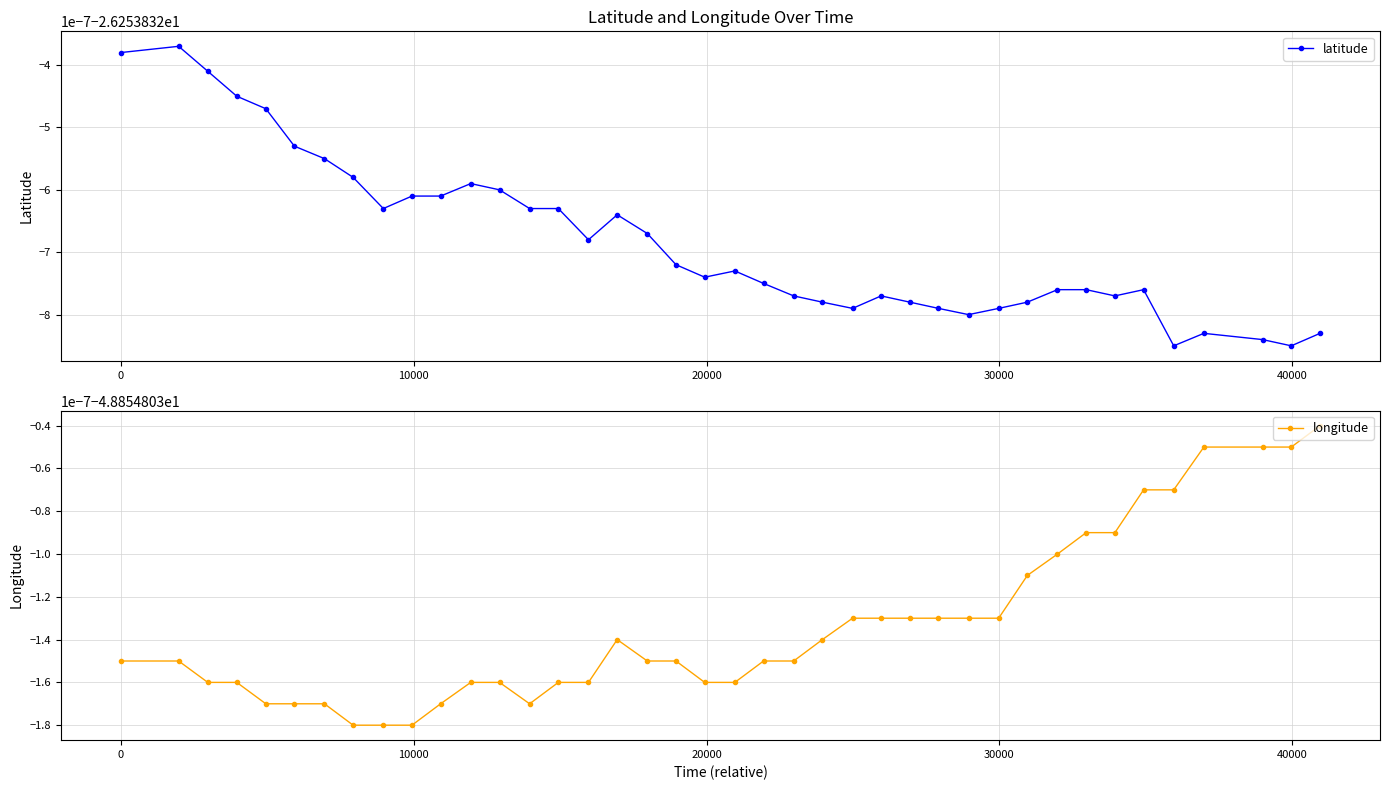

True or false: longitude has a value of -48.9 at 20000.

True